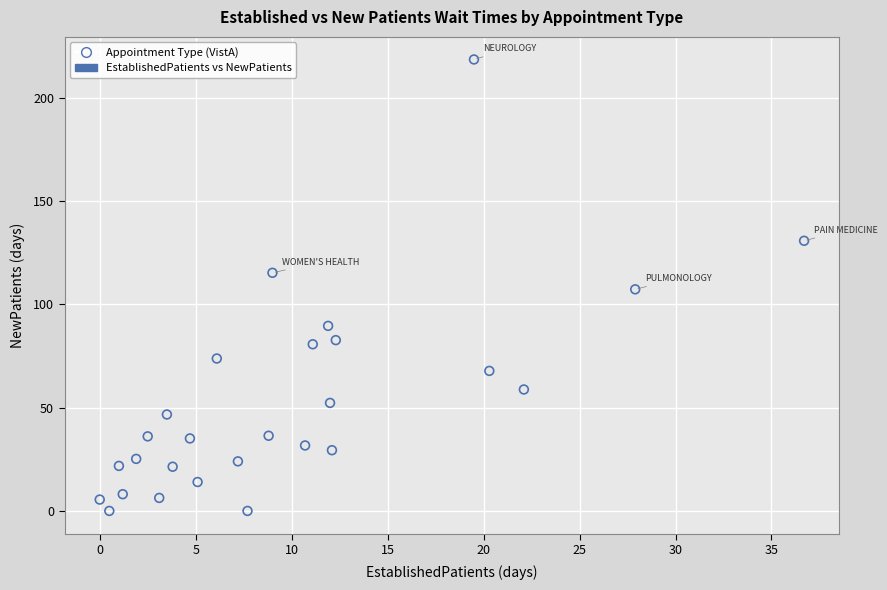

What is the range of X values (max minus min)?

36.7